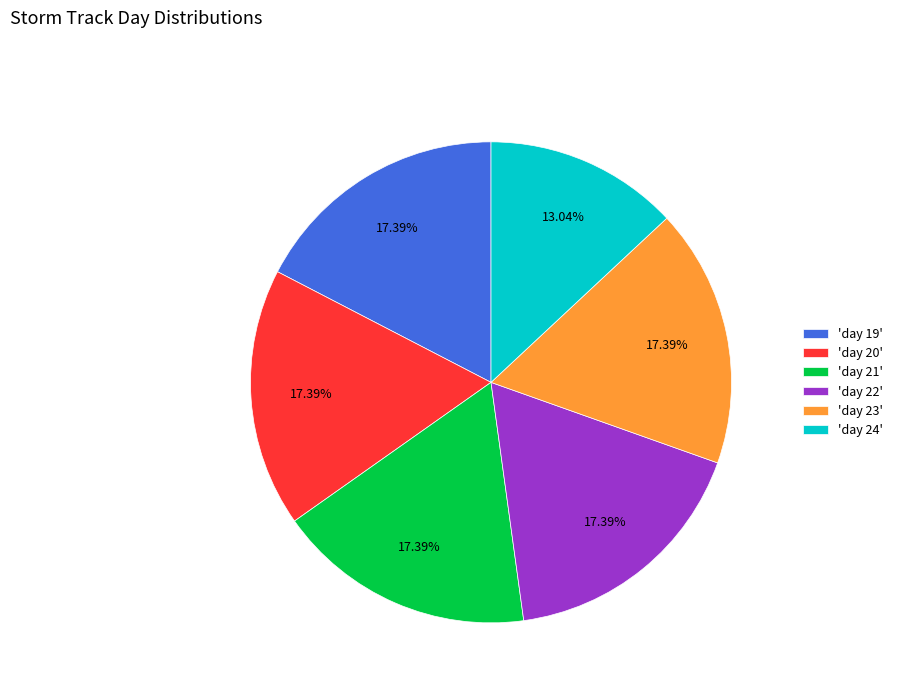

Does 'day 19' represent more than half of the total?

No